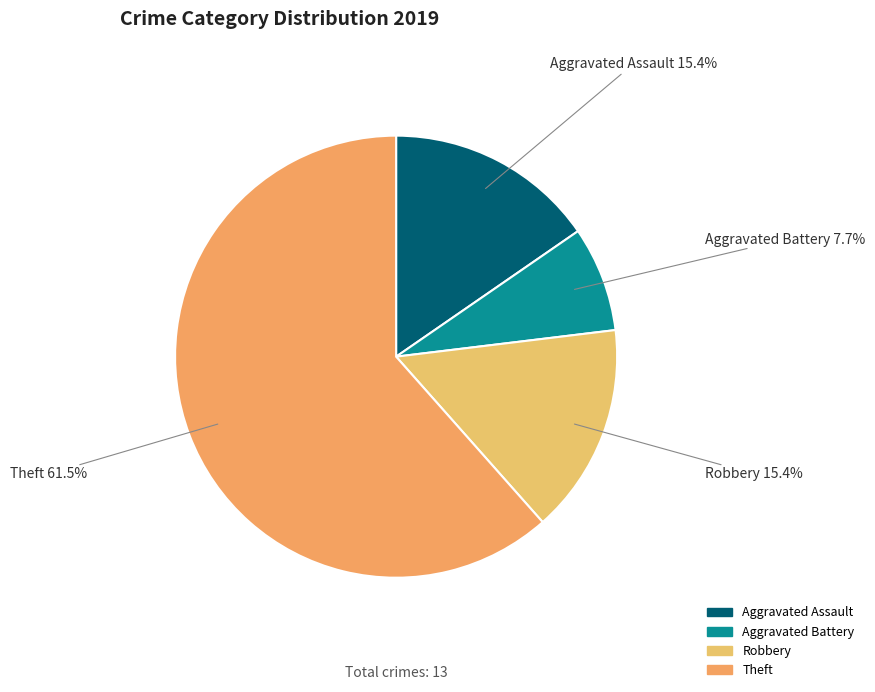

Count the number of slices in the pie.

4